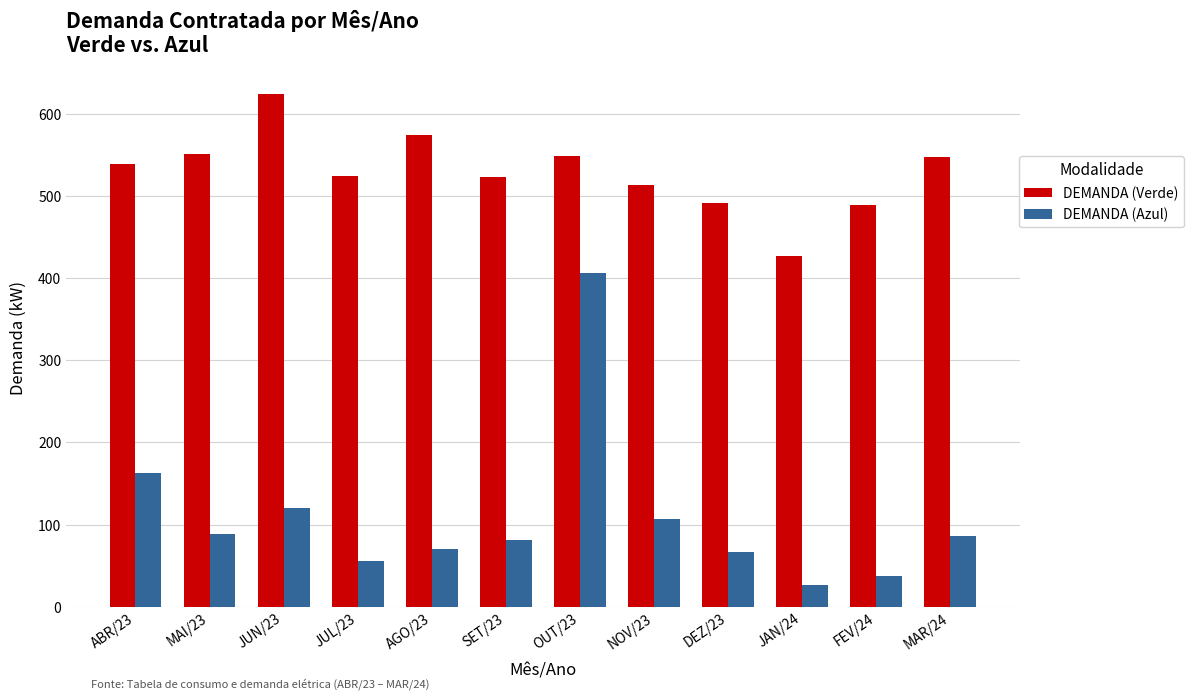

The value of DEMANDA (Verde) at DEZ/23 is 491.4. True or false?

True